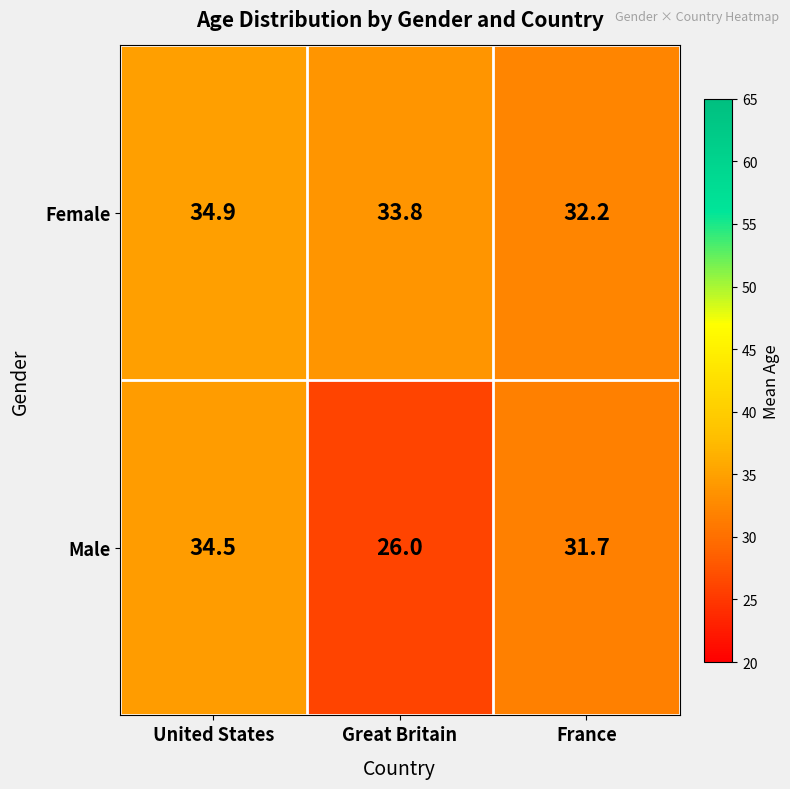

What is the smallest value displayed?

26.0